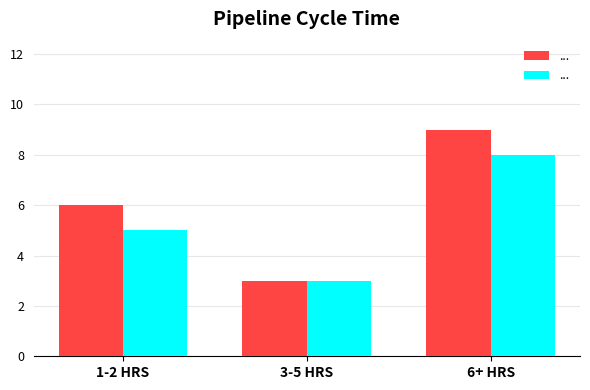

What is the smallest value displayed?

3